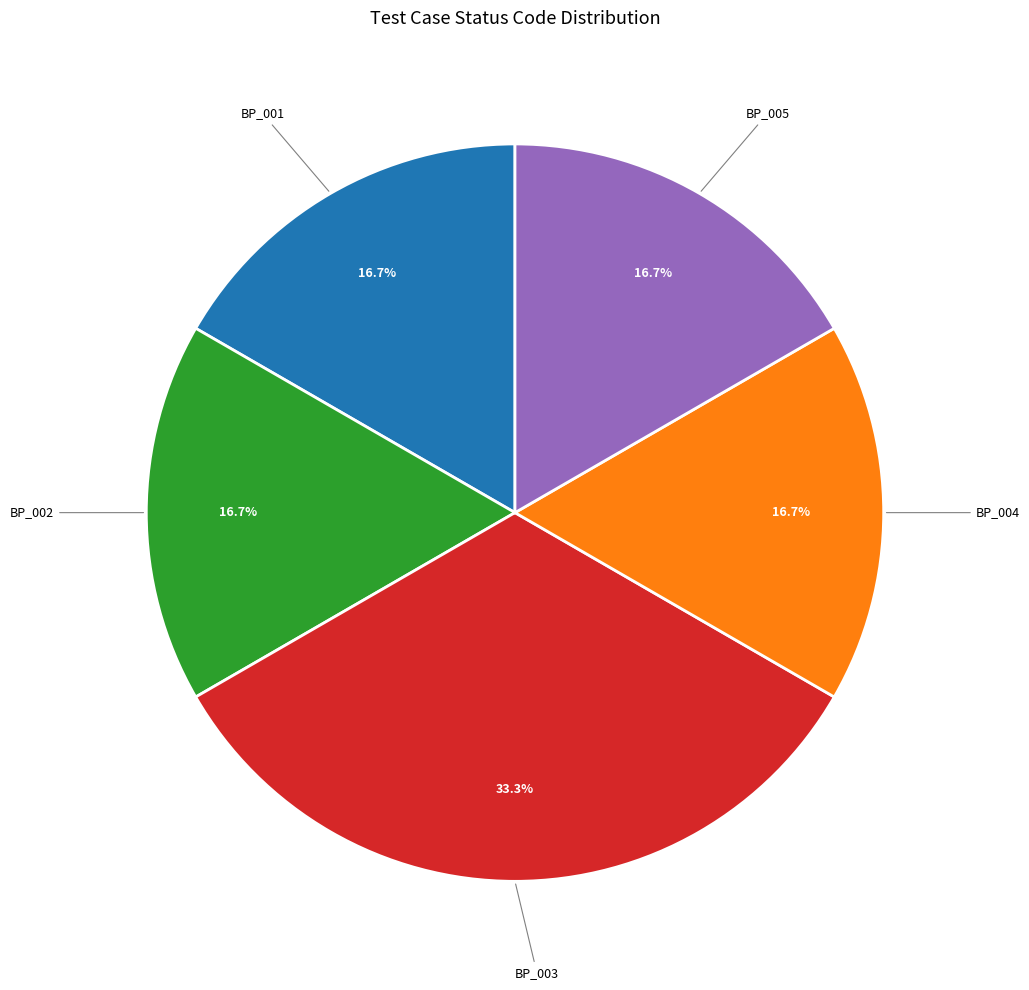

Which category has the biggest portion of the pie?

BP_003